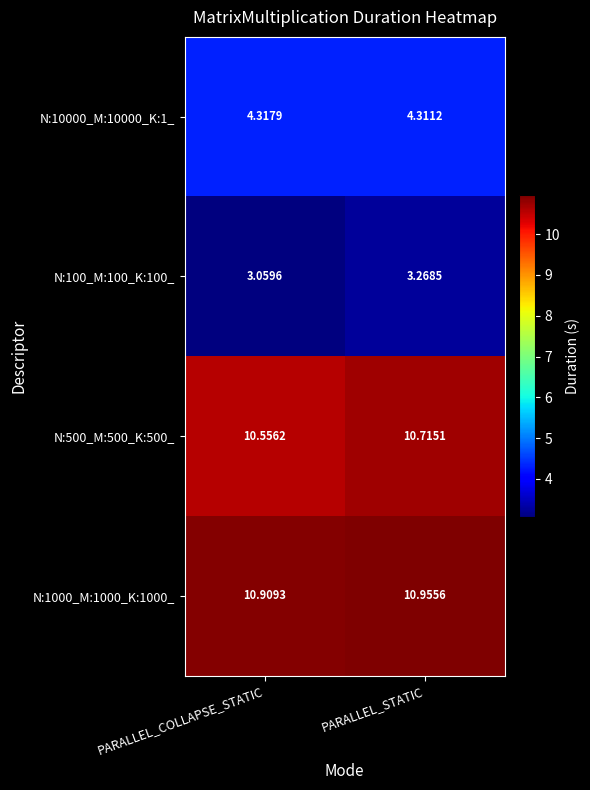

Which series has the largest total across all categories?

N:1000_M:1000_K:1000_